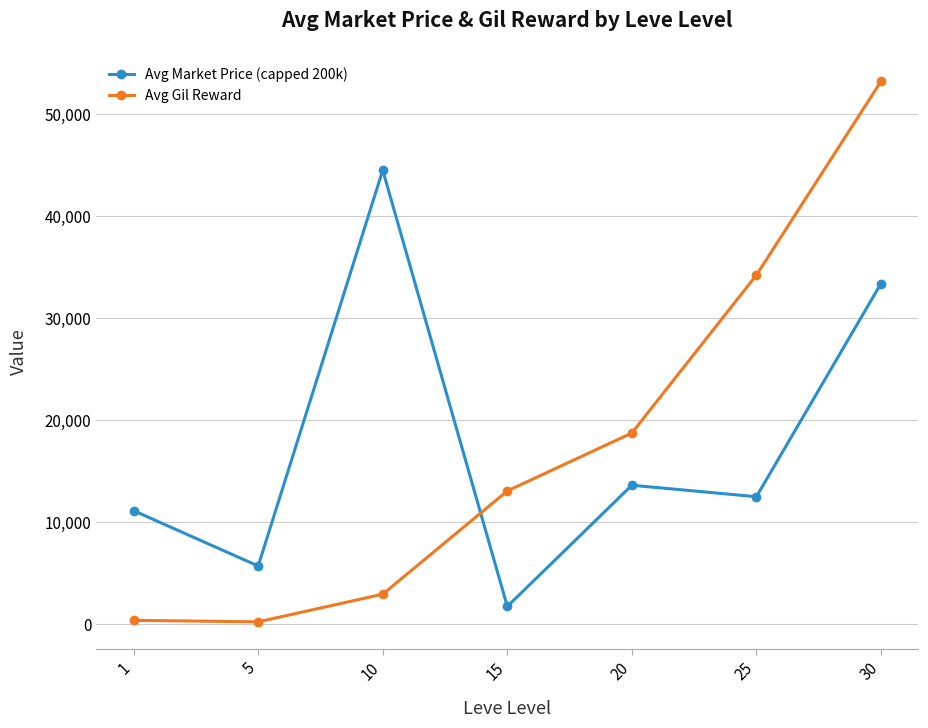

Read the Avg Market Price (capped 200k) value at 25.

12476.7